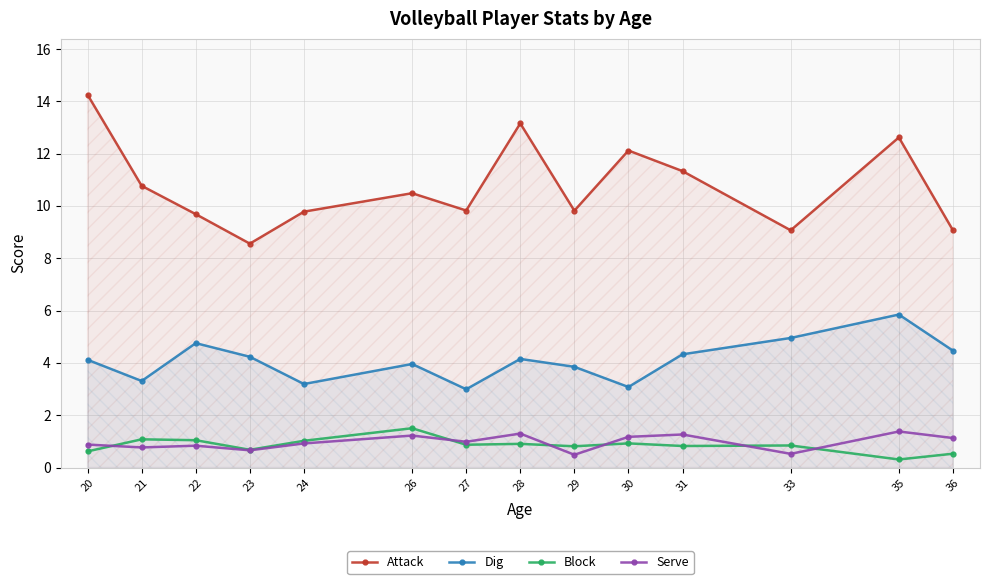

How many data points does each series have?

14